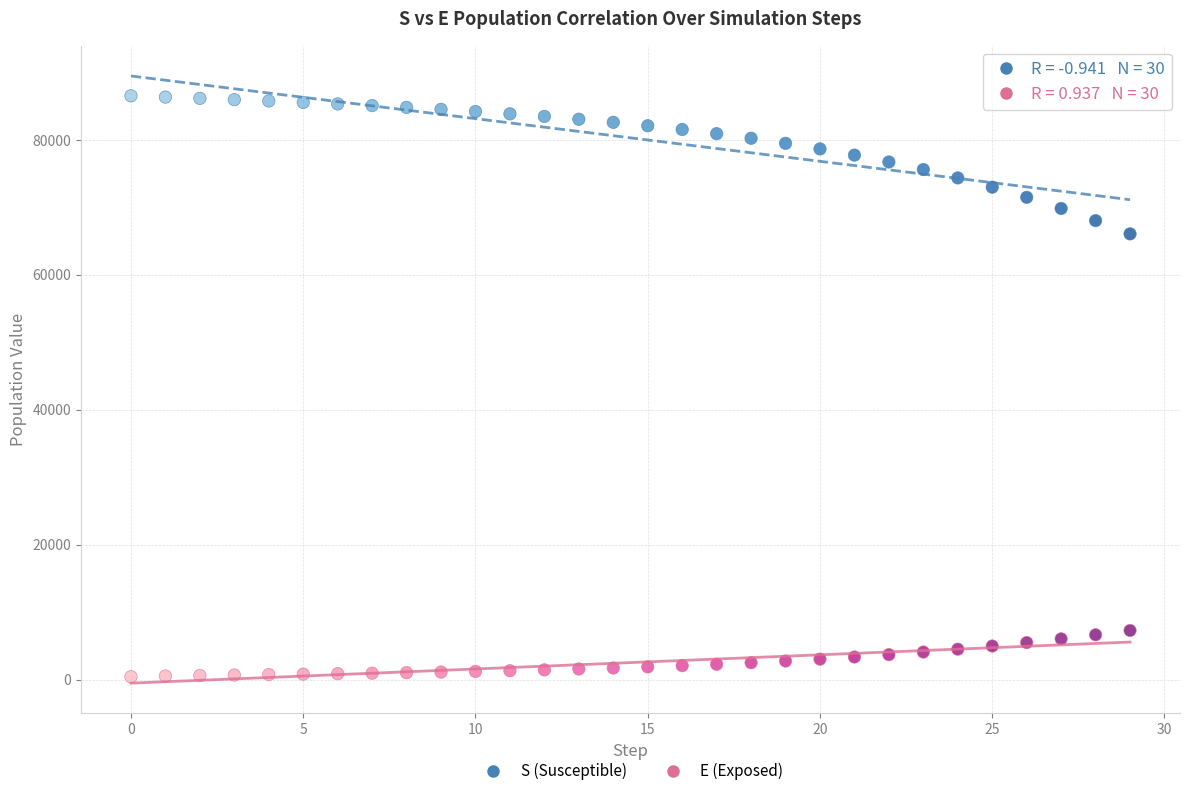

Which series has the widest spread of Y values?

S (Susceptible)